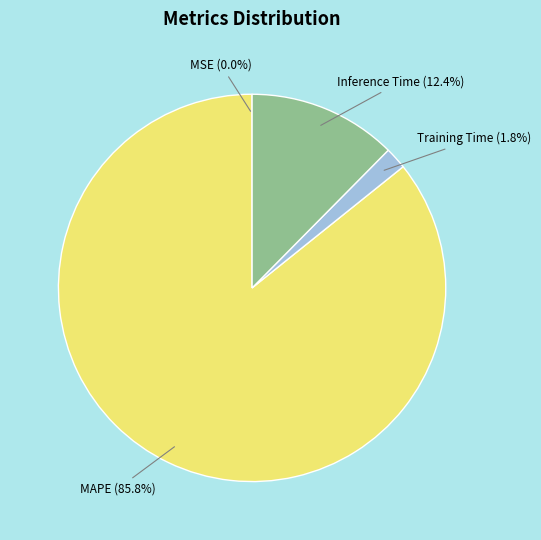

The Training Time slice represents 2% of the pie. True or false?

True